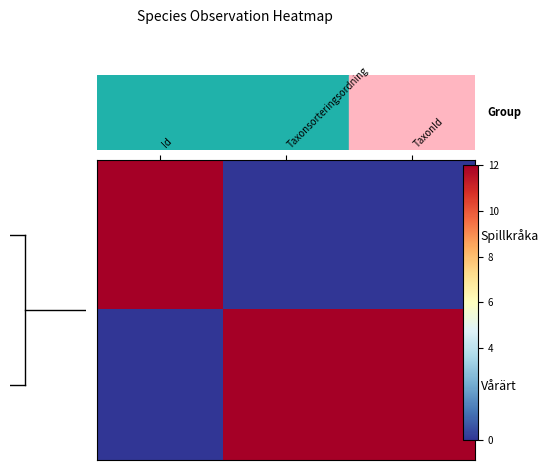

Reading left to right, list all the values displayed in this chart.

Spillkråka: Id=12	Taxonsorteringsordning=0	TaxonId=0
Vårärt: Id=0	Taxonsorteringsordning=12	TaxonId=12